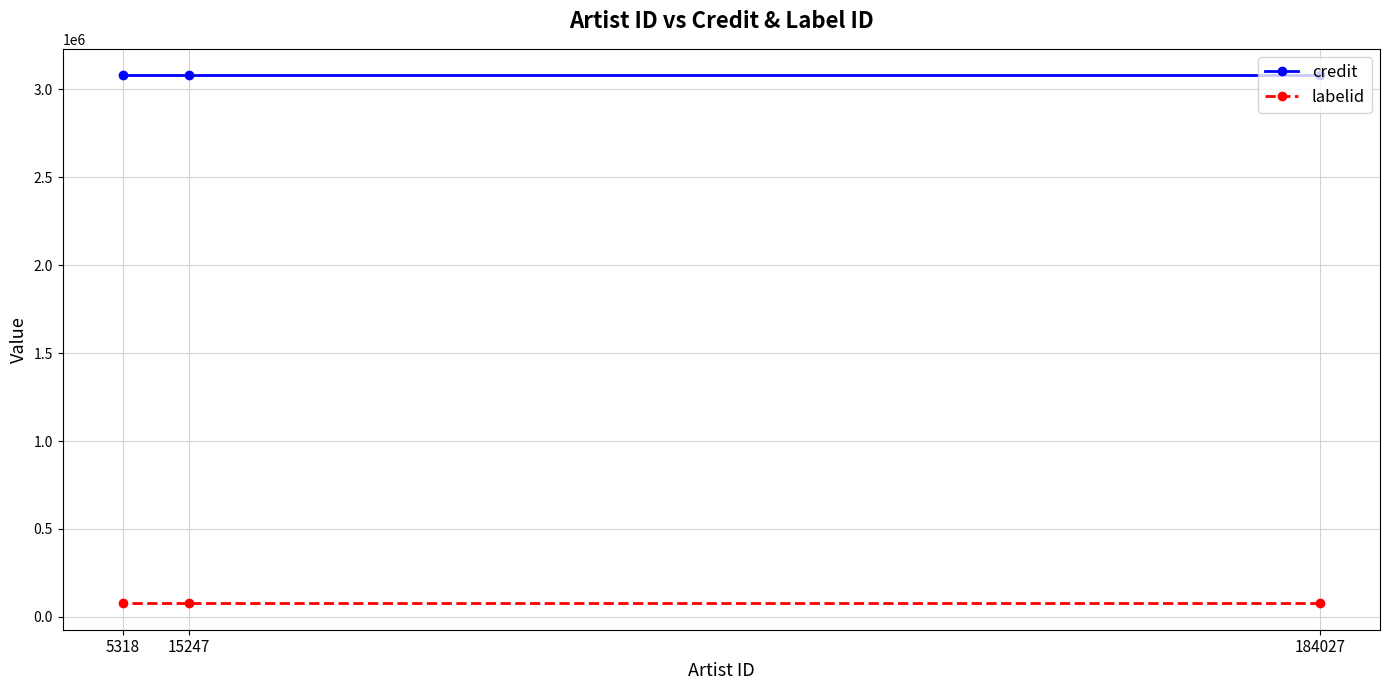

Which series has the largest total across all categories?

credit